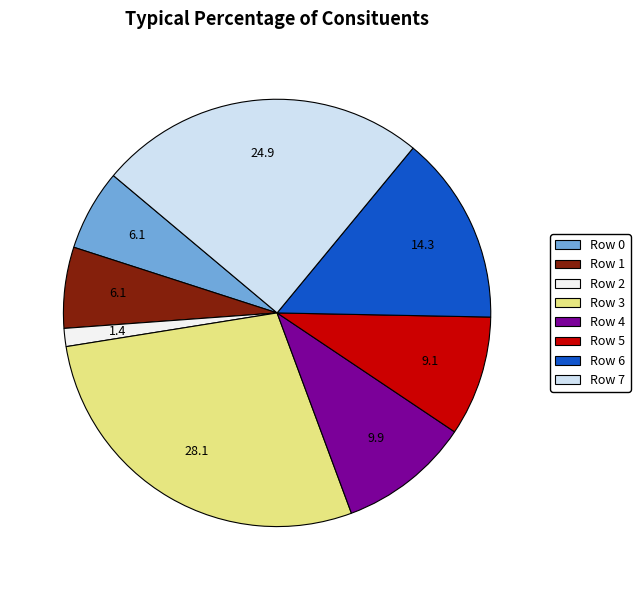

The Row 6 slice represents 14% of the pie. True or false?

True